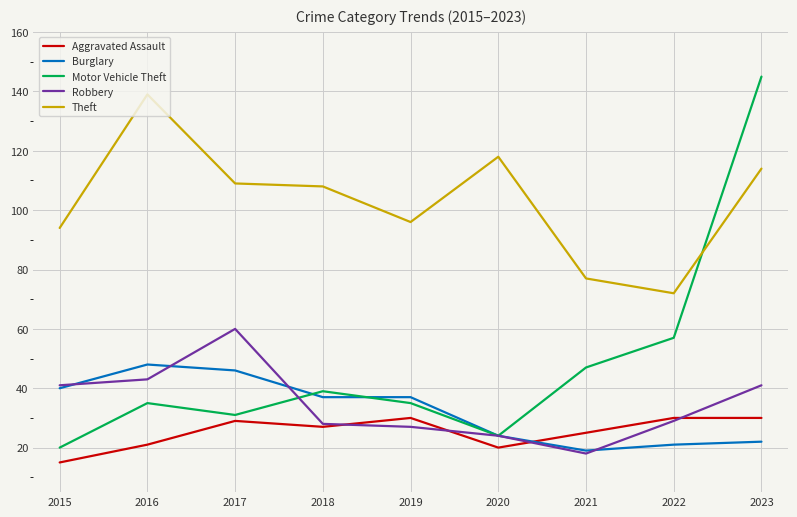

What is the difference between the highest and lowest values at 2023?

123